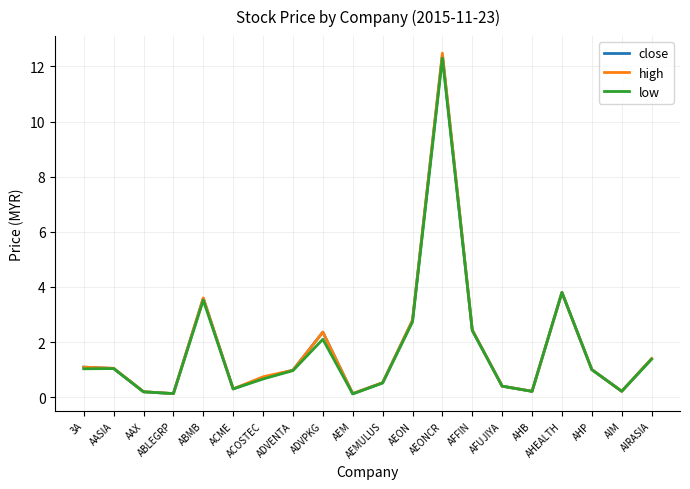

Is it true that close equals 0.6 at ADVPKG?

False